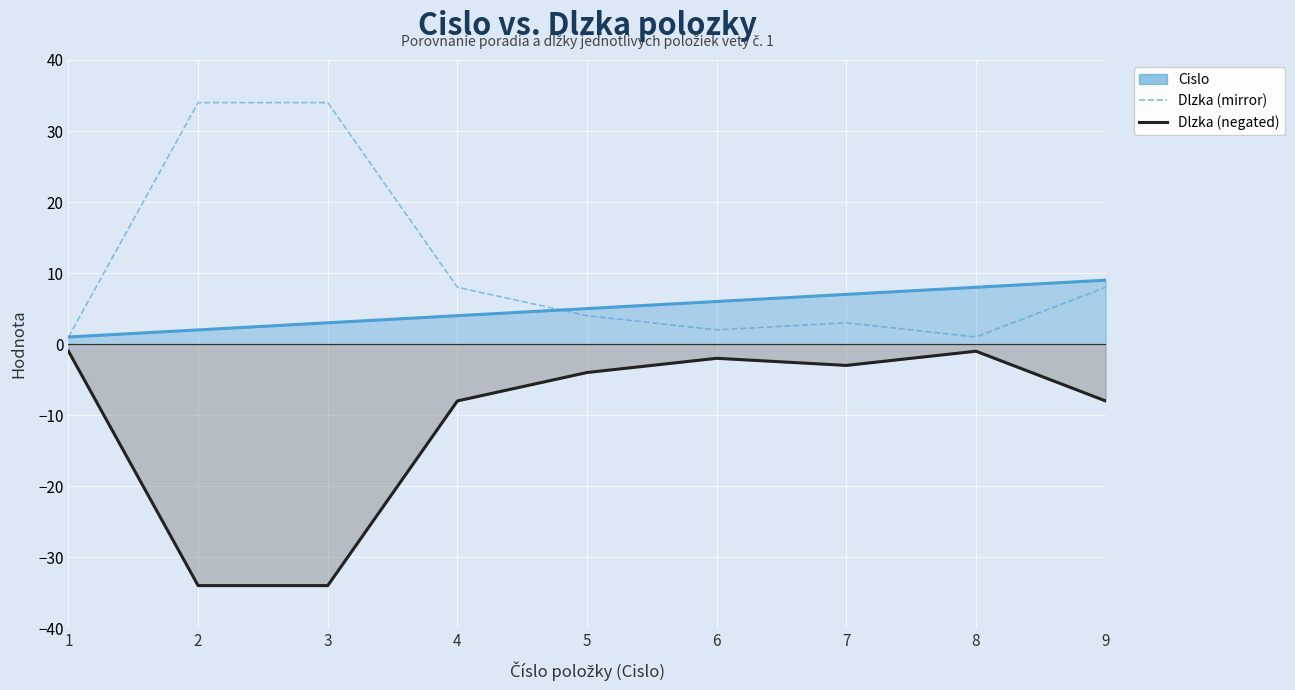

At 3, list the series in order from smallest to largest.

Dlzka (negated), Cislo, Dlzka (mirror)